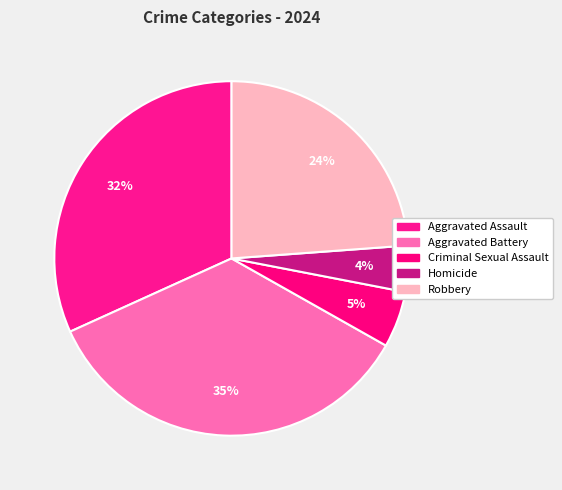

True or false: Aggravated Battery accounts for 35% of the total.

True